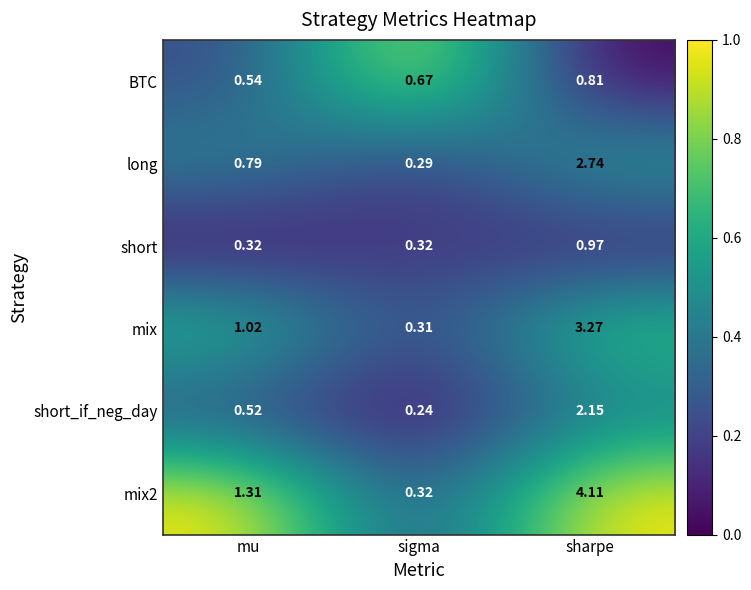

What is the spread (max minus min) of values at sigma?

0.4